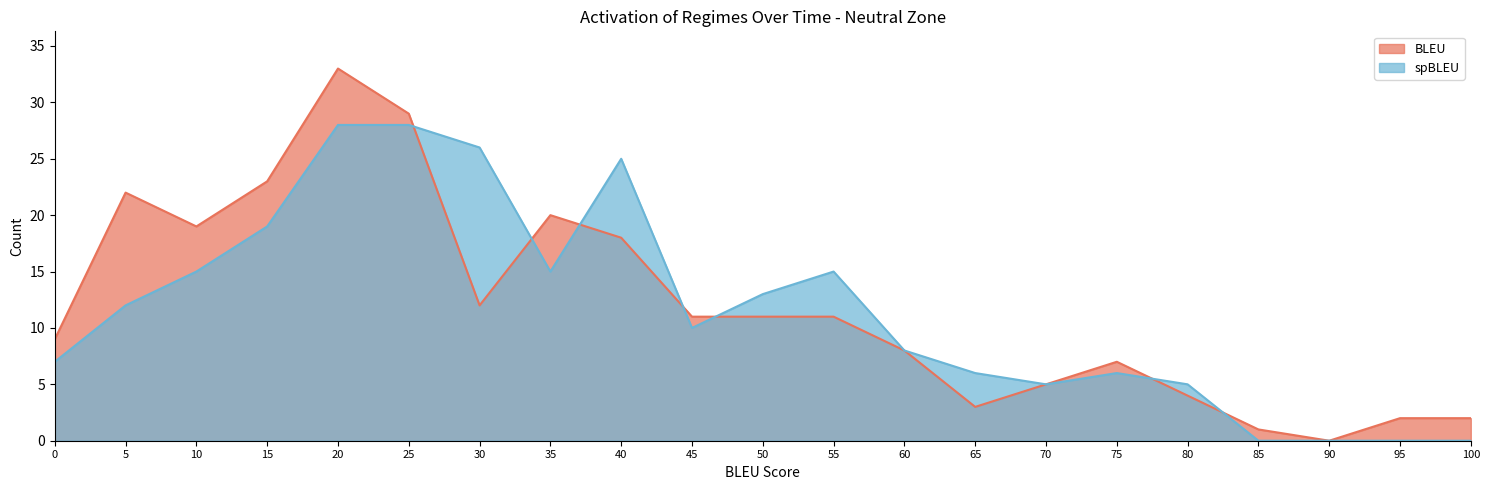

What is the value of the spBLEU_Count point at the 8th from the left?

15